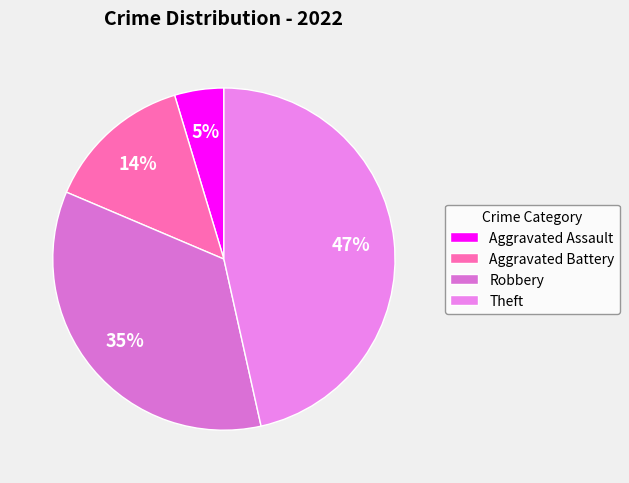

Is there a majority slice in this chart?

No